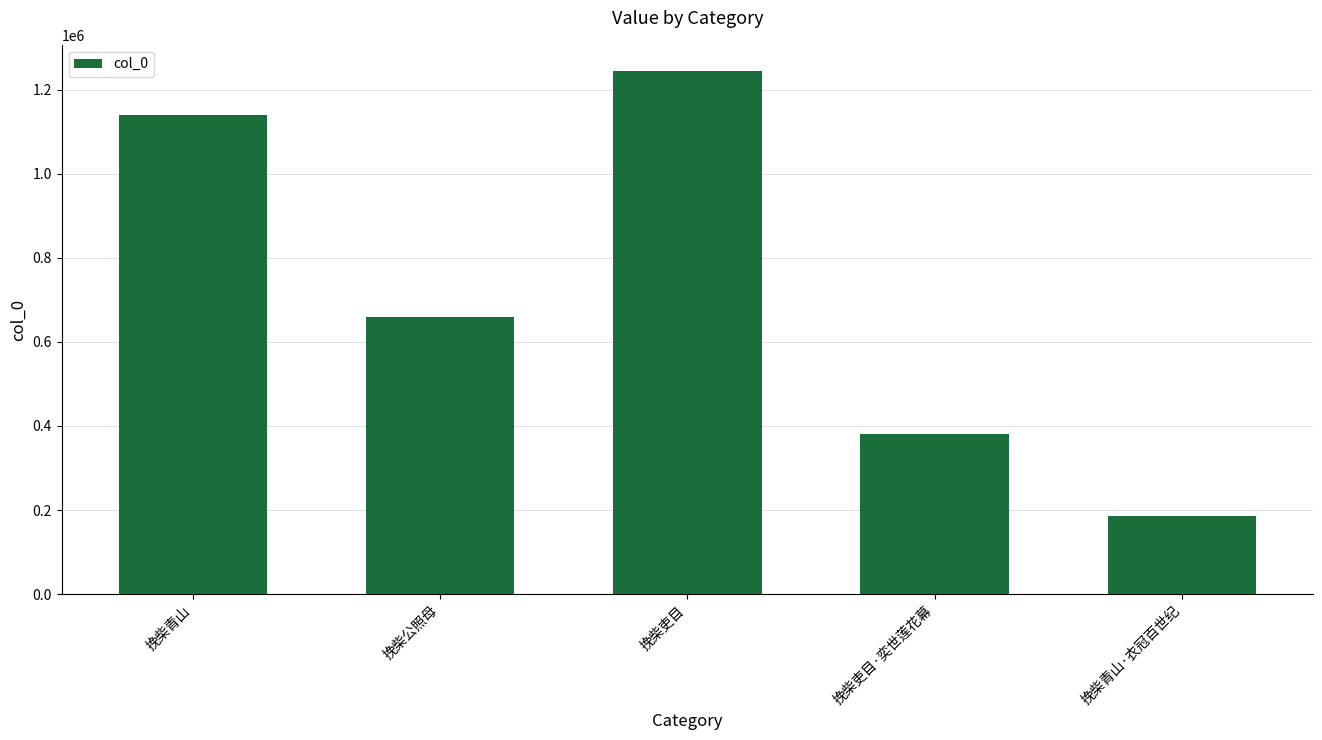

What is the maximum value shown in the chart?

1245027